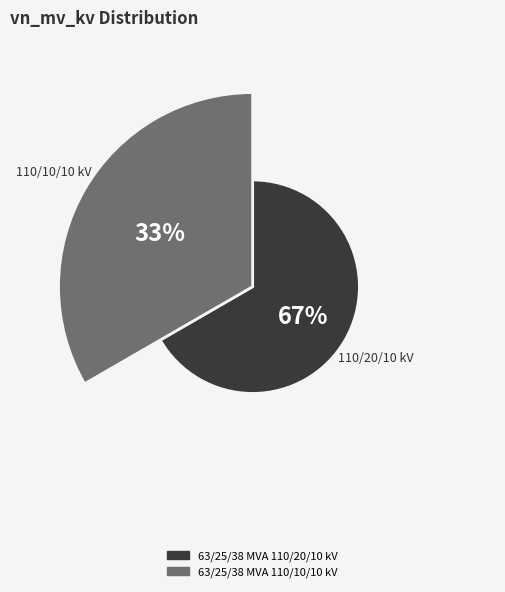

Between 63/25/38 MVA 110/20/10 kV and 63/25/38 MVA 110/10/10 kV, which is larger?

63/25/38 MVA 110/20/10 kV